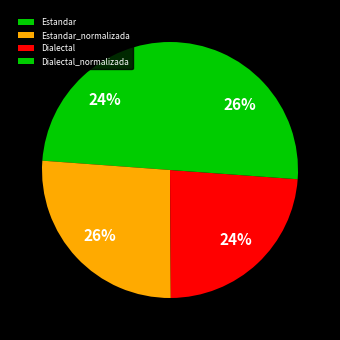

What percentage is the Dialectal_normalizada slice, to the nearest percent?

26%